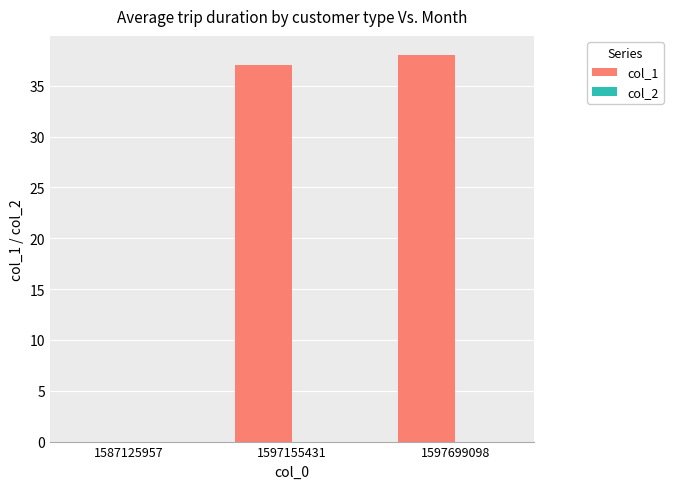

What is the sum of the values at 1597699098 and 1597155431?

75